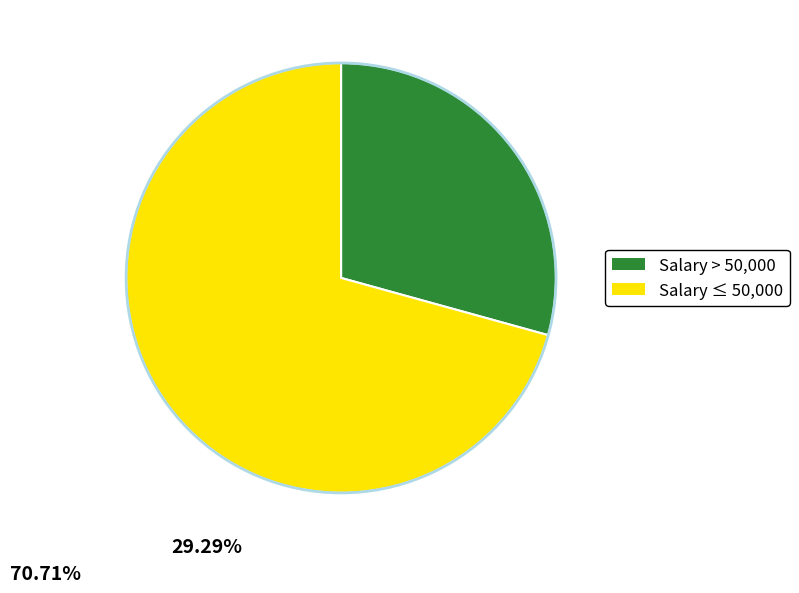

Is there a majority slice in this chart?

Yes